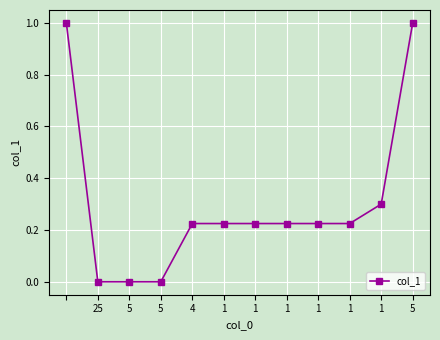

What is the difference between the maximum and minimum values?

1.0